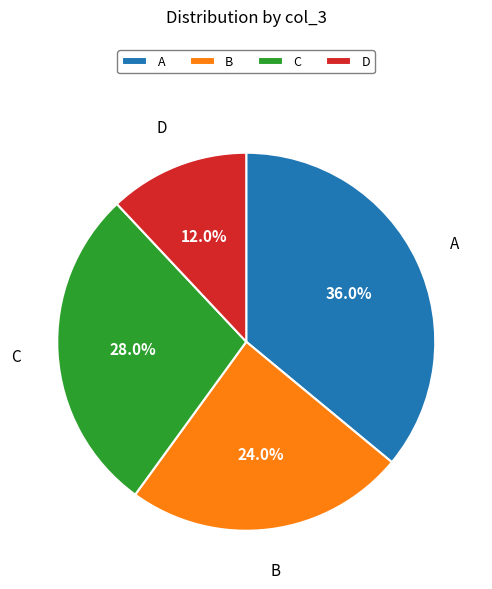

Between D and A, which is larger?

A